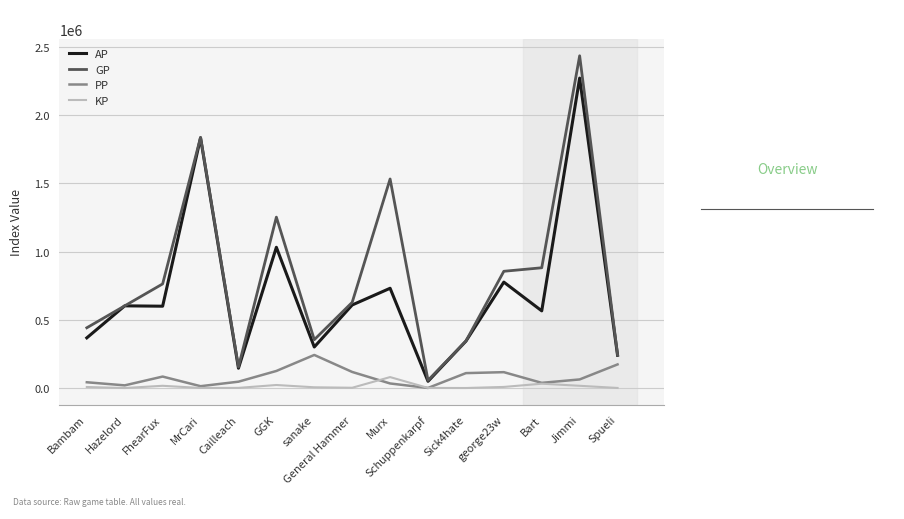

The GP series shows 1096473.5 at Jimmi. True or false?

False